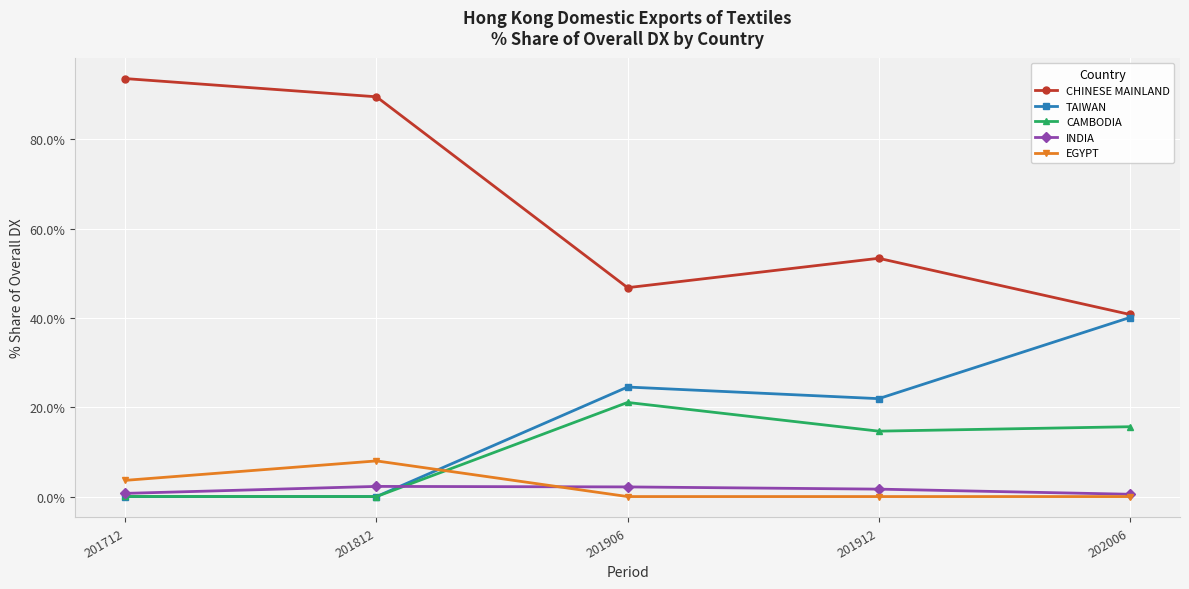

True or false: INDIA and CHINESE MAINLAND cross at least once.

False